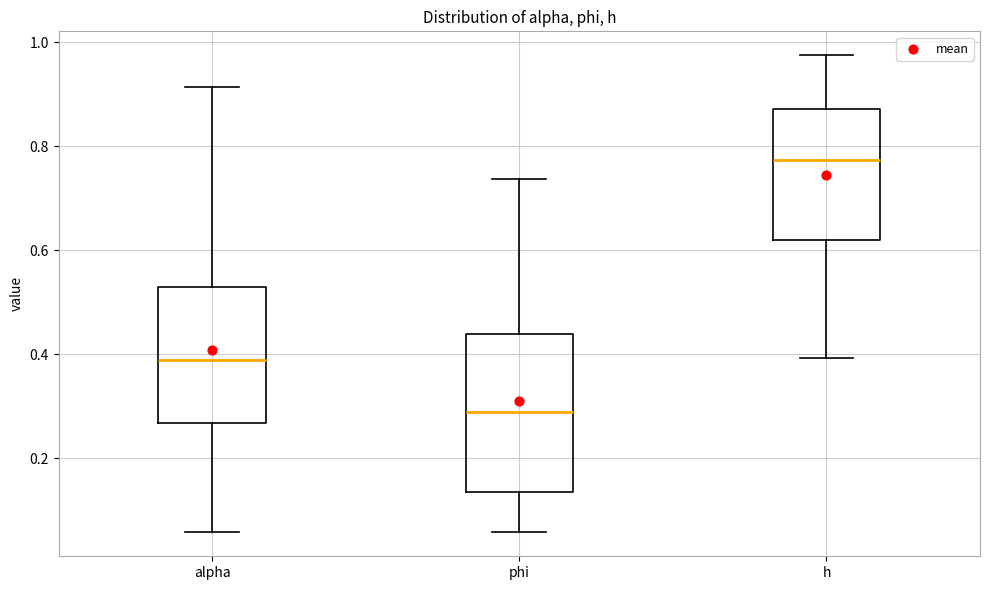

Reading left to right, transcribe this box plot: for each box, give where its median line is, the range the box spans, and where its two whiskers end, as read against the y-axis. The values are not printed on the chart, so give them approximately, as read against the axis.

alpha: median 0.38, box 0.26 to 0.52, whiskers 0.06 to 0.92
phi: median 0.28, box 0.14 to 0.44, whiskers 0.06 to 0.74
h: median 0.78, box 0.62 to 0.88, whiskers 0.40 to 0.98